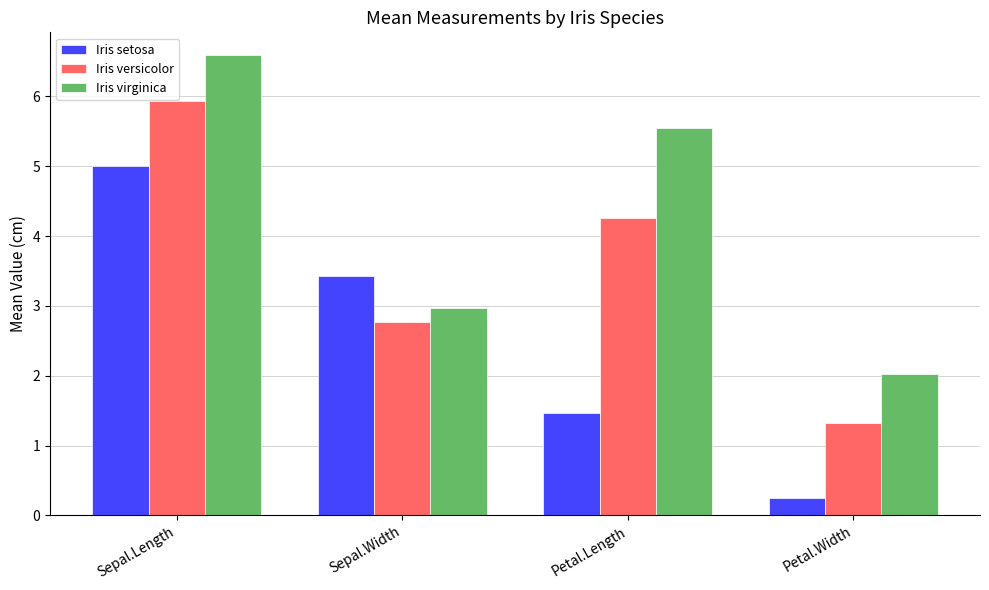

Which series changed the most between Sepal.Length and Sepal.Width?

Iris virginica